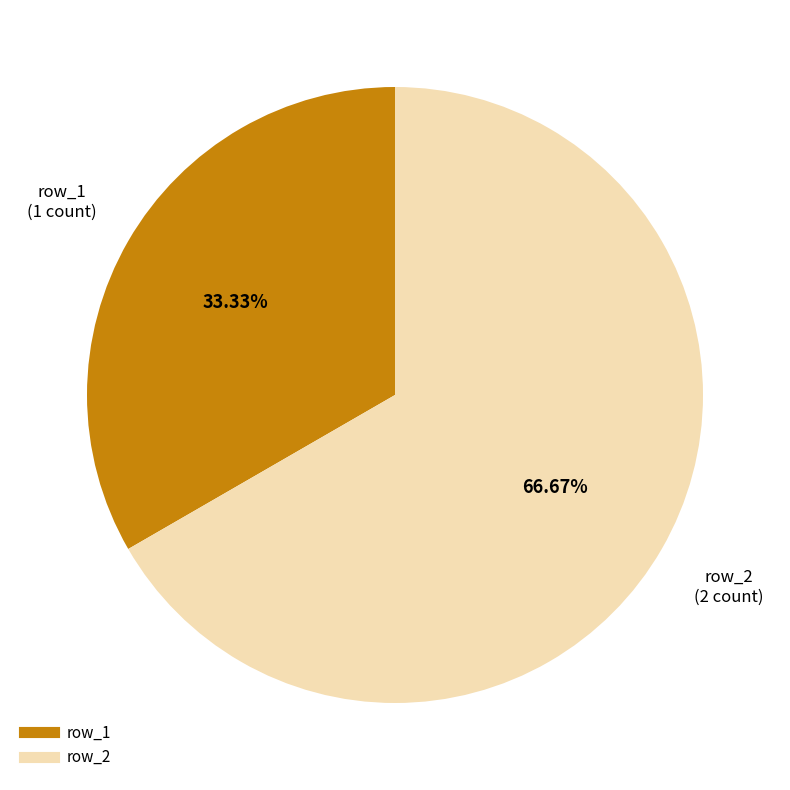

Is there a majority slice in this chart?

Yes